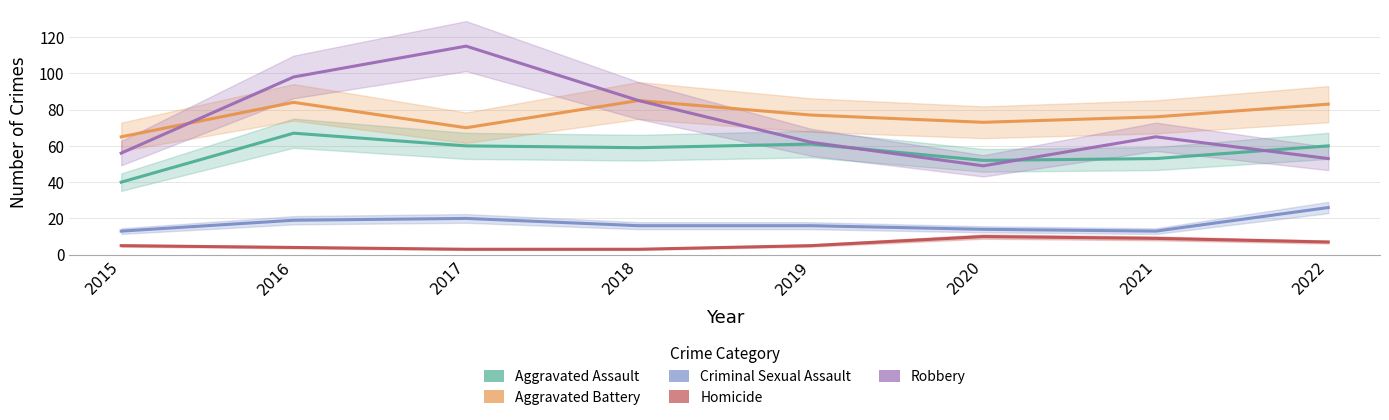

At which category does Aggravated Battery reach its first local peak?

2016